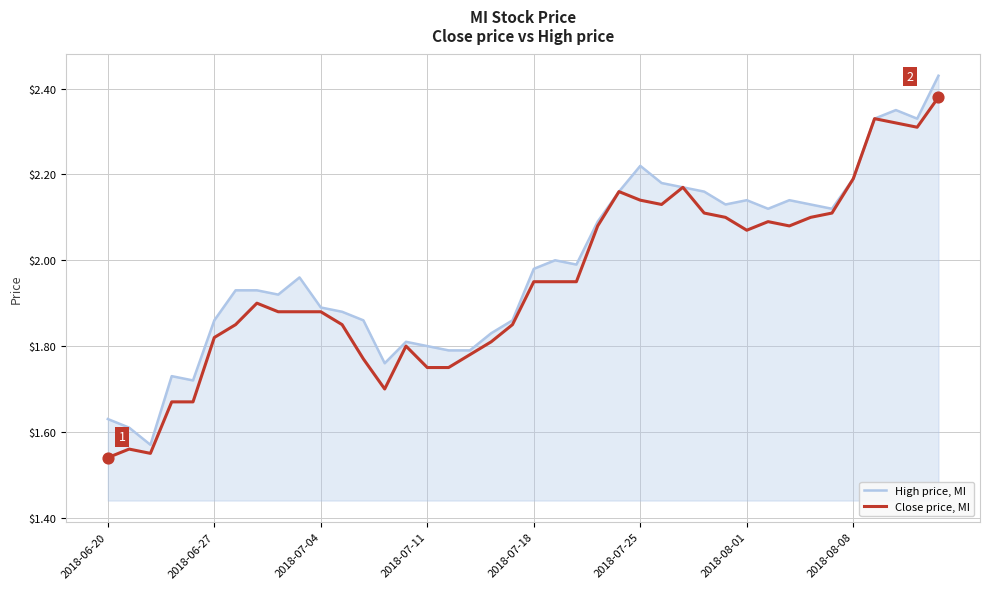

List the series in order of their overall mean, lowest first.

Close price, MI, High price, MI